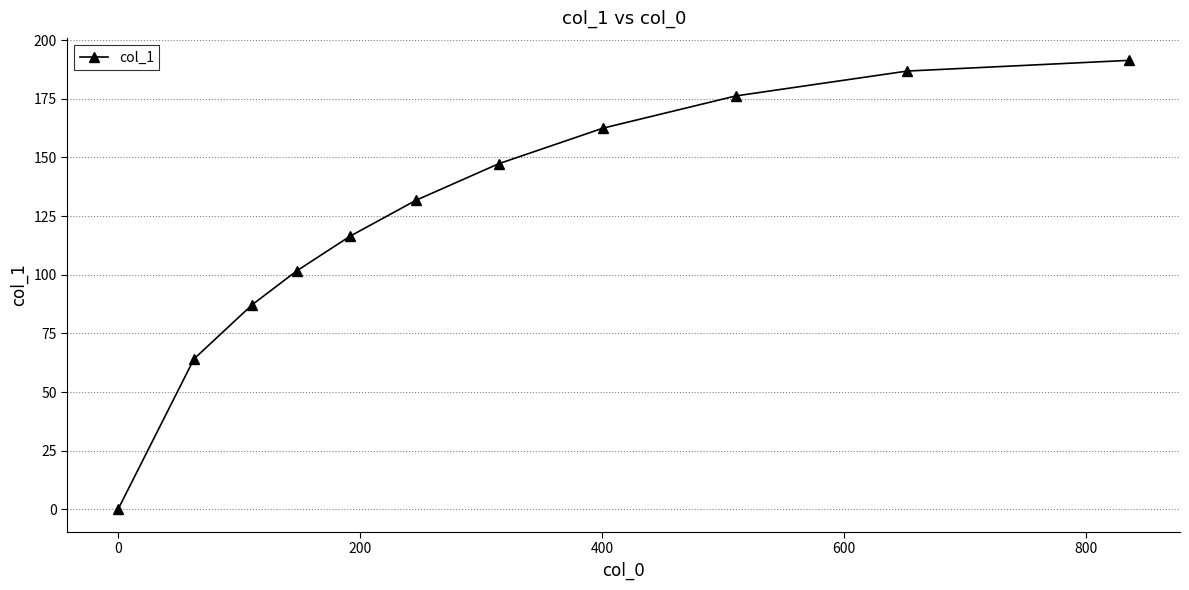

How many lines are shown in the chart?

1